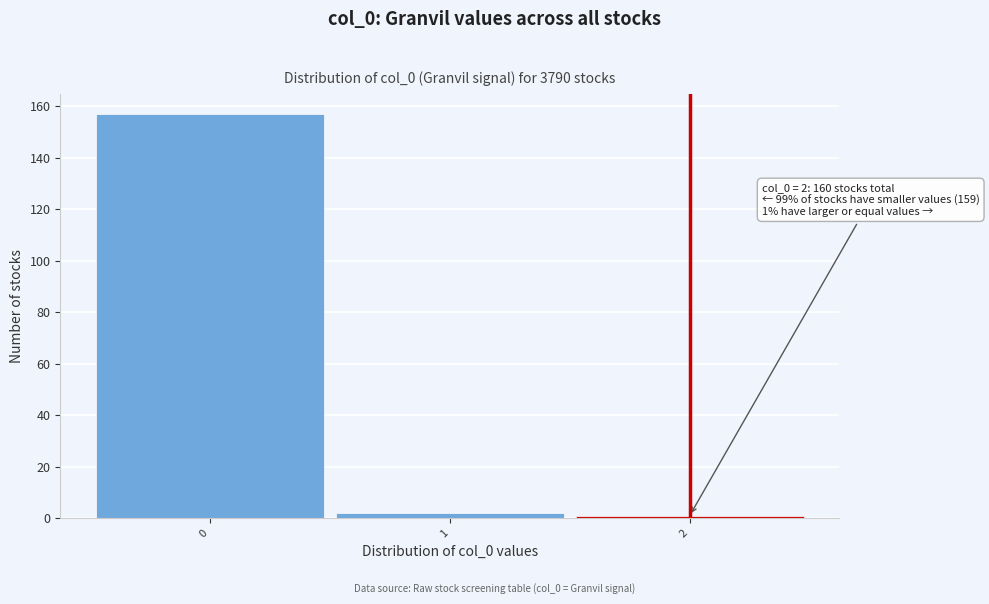

Over which range of the x-axis is the bar tallest?

-0.5 to 0.5